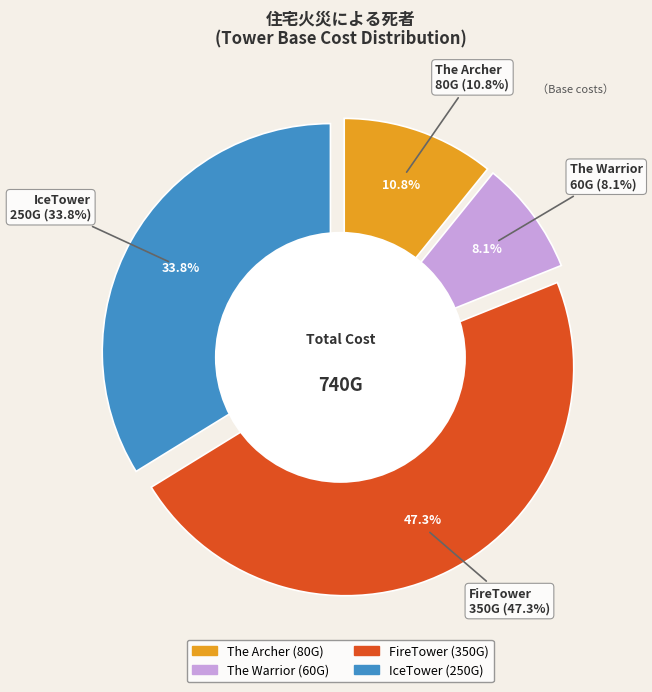

Combined, what portion of the pie is IceTower and The Warrior?

41.9%